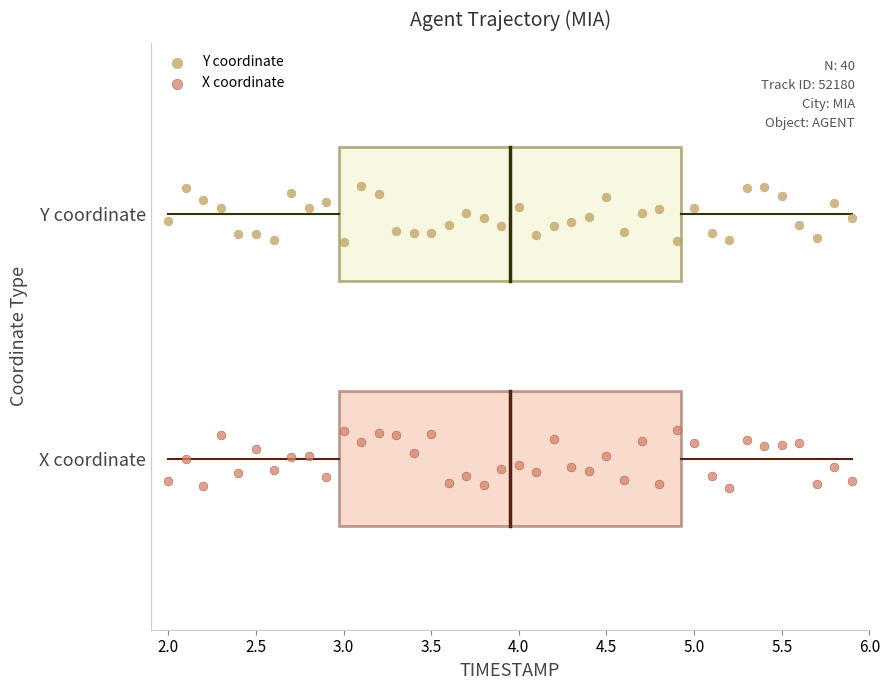

Which series contains the highest Y value?

Y coordinate